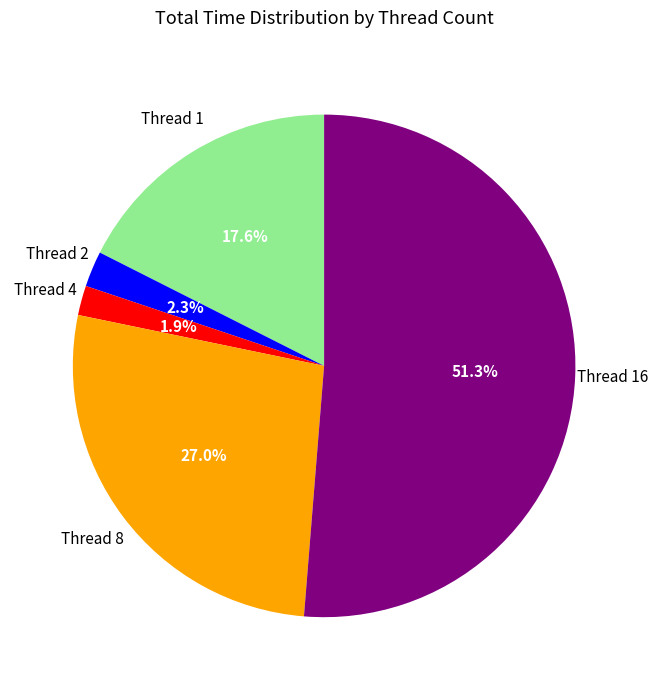

How many segments does this pie chart have?

5